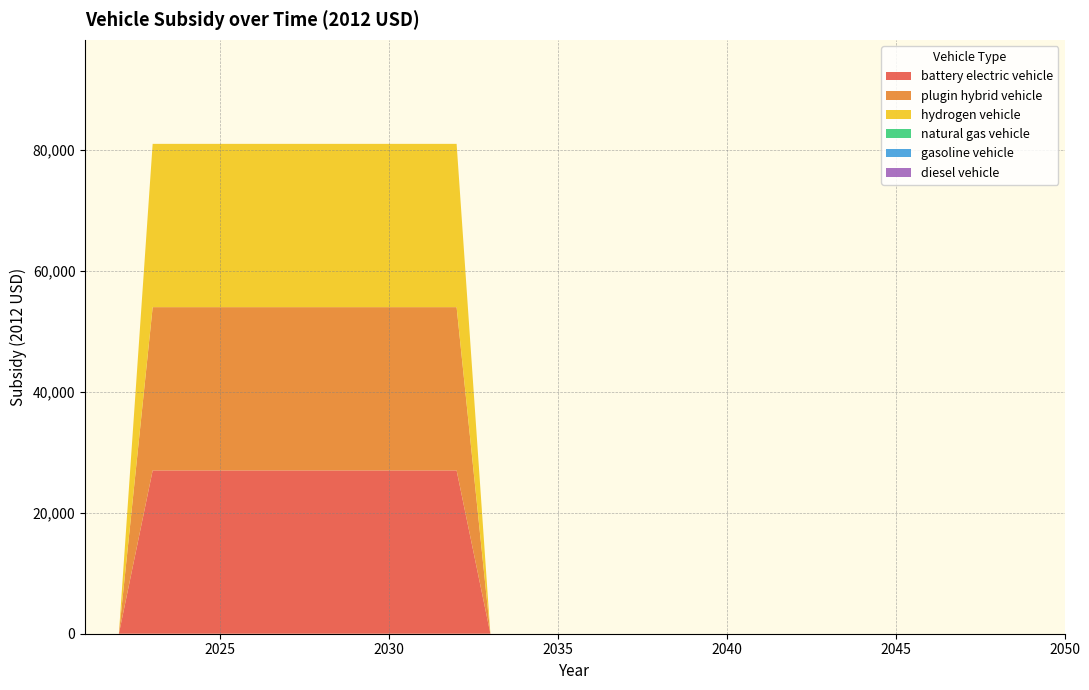

Reading left to right, transcribe all the data shown in this chart.

battery electric vehicle: 2021=0	2022=0	2023=27004	2024=27004	2025=27004	2026=27004	2027=27004	2028=27004	2029=27004	2030=27004	2031=27004	2032=27004	2033=0	2034=0	2035=0	2036=0	2037=0	2038=0	2039=0	2040=0	2041=0	2042=0	2043=0	2044=0	2045=0	2046=0	2047=0	2048=0	2049=0	2050=0
plugin hybrid vehicle: 2021=0	2022=0	2023=27004	2024=27004	2025=27004	2026=27004	2027=27004	2028=27004	2029=27004	2030=27004	2031=27004	2032=27004	2033=0	2034=0	2035=0	2036=0	2037=0	2038=0	2039=0	2040=0	2041=0	2042=0	2043=0	2044=0	2045=0	2046=0	2047=0	2048=0	2049=0	2050=0
hydrogen vehicle: 2021=0	2022=0	2023=27004	2024=27004	2025=27004	2026=27004	2027=27004	2028=27004	2029=27004	2030=27004	2031=27004	2032=27004	2033=0	2034=0	2035=0	2036=0	2037=0	2038=0	2039=0	2040=0	2041=0	2042=0	2043=0	2044=0	2045=0	2046=0	2047=0	2048=0	2049=0	2050=0
natural gas vehicle: 2021=0	2022=0	2023=0	2024=0	2025=0	2026=0	2027=0	2028=0	2029=0	2030=0	2031=0	2032=0	2033=0	2034=0	2035=0	2036=0	2037=0	2038=0	2039=0	2040=0	2041=0	2042=0	2043=0	2044=0	2045=0	2046=0	2047=0	2048=0	2049=0	2050=0
gasoline vehicle: 2021=0	2022=0	2023=0	2024=0	2025=0	2026=0	2027=0	2028=0	2029=0	2030=0	2031=0	2032=0	2033=0	2034=0	2035=0	2036=0	2037=0	2038=0	2039=0	2040=0	2041=0	2042=0	2043=0	2044=0	2045=0	2046=0	2047=0	2048=0	2049=0	2050=0
diesel vehicle: 2021=0	2022=0	2023=0	2024=0	2025=0	2026=0	2027=0	2028=0	2029=0	2030=0	2031=0	2032=0	2033=0	2034=0	2035=0	2036=0	2037=0	2038=0	2039=0	2040=0	2041=0	2042=0	2043=0	2044=0	2045=0	2046=0	2047=0	2048=0	2049=0	2050=0